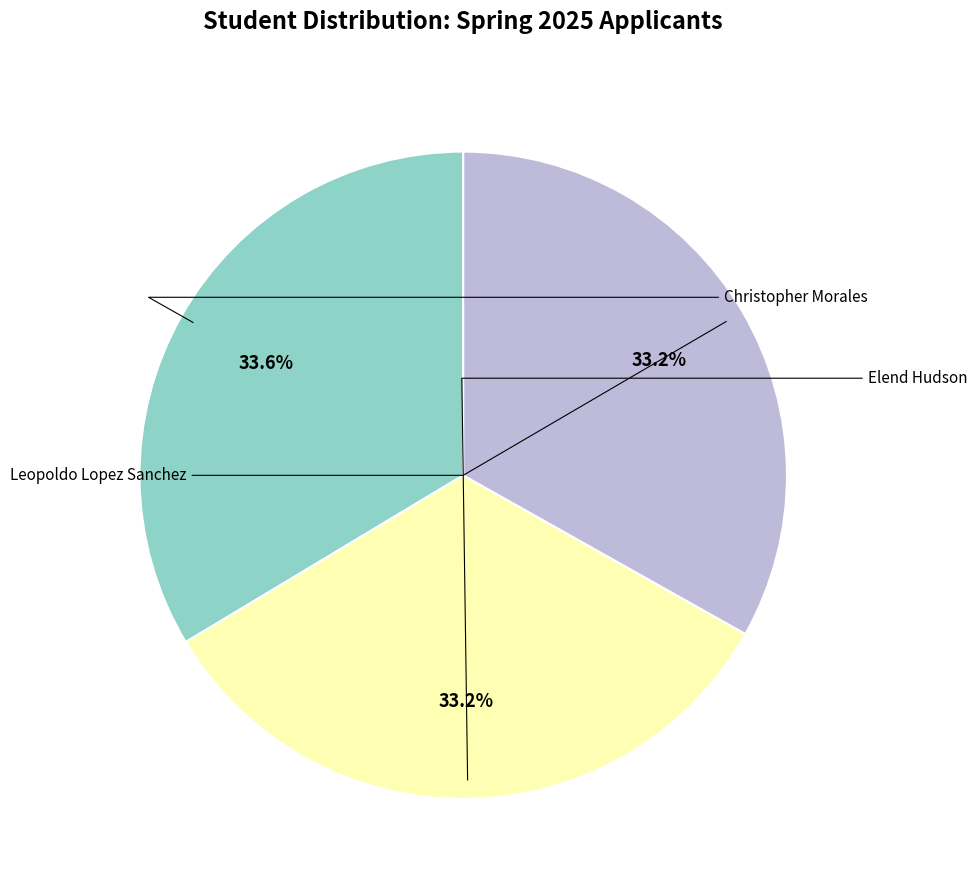

Rank the categories by value from highest to lowest.

Christopher Morales, Elend Hudson, Leopoldo Lopez Sanchez